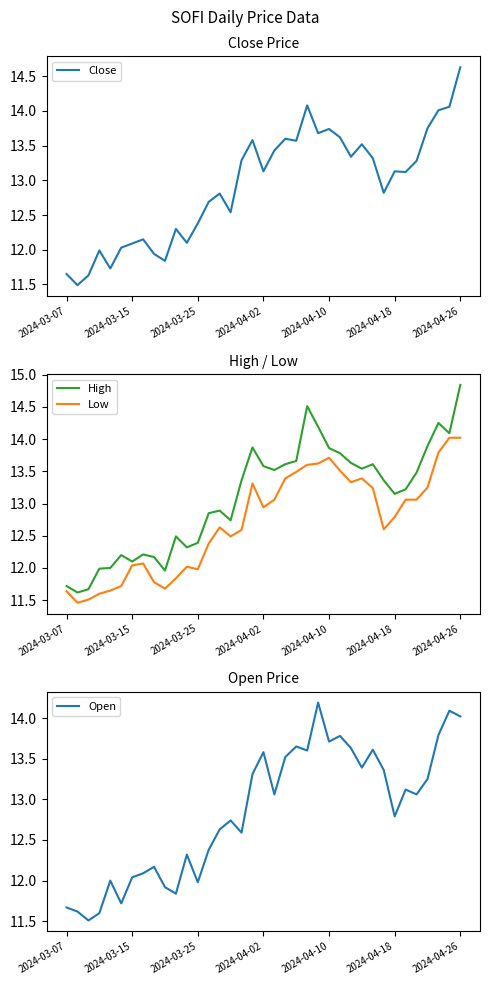

What is the approximate value of Close at 2024-04-26?

14.6